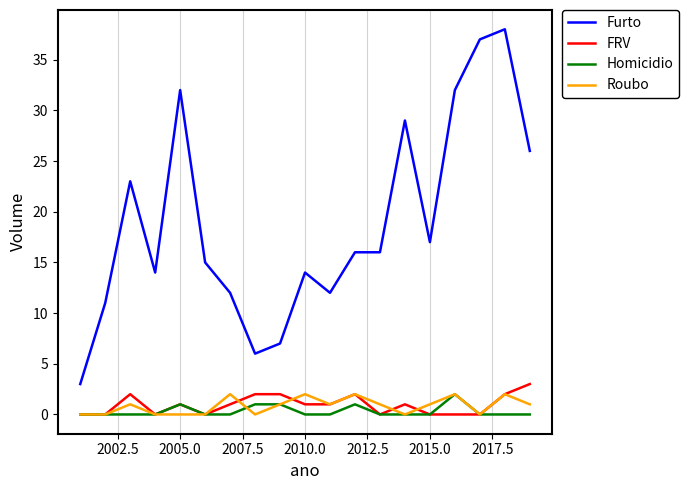

What is the difference between the maximum and minimum values in the Roubo series?

2